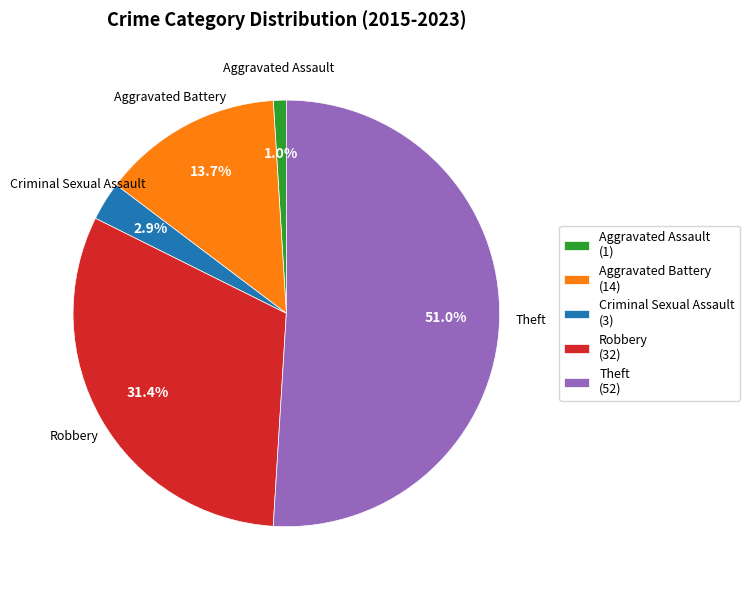

How many slices are in this pie chart?

5